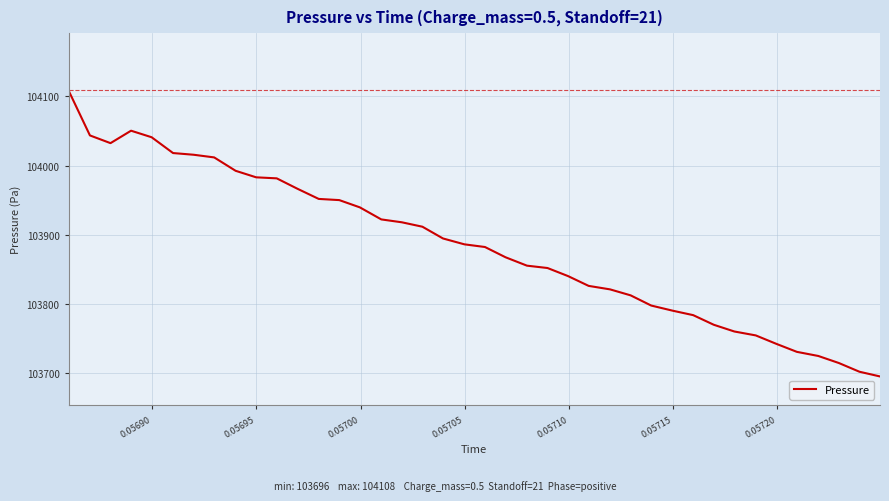

What is the maximum value shown in the chart?

104108.4